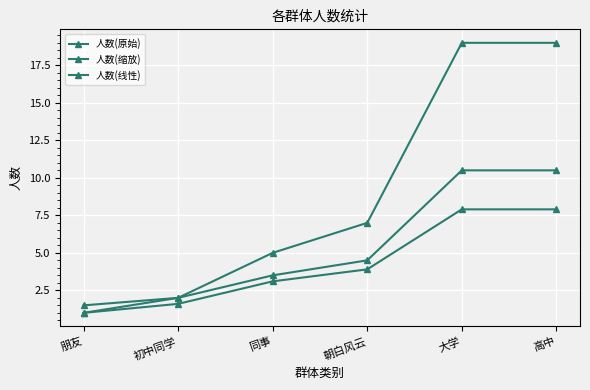

Reading left to right, list all the values displayed in this chart.

人数(原始): 朋友=1.0	初中同学=2.0	同事=5.0	朝白风云=7.0	大学=19.0	高中=19.0
人数(缩放): 朋友=1.0	初中同学=1.6	同事=3.1	朝白风云=3.9	大学=7.9	高中=7.9
人数(线性): 朋友=1.5	初中同学=2.0	同事=3.5	朝白风云=4.5	大学=10.5	高中=10.5